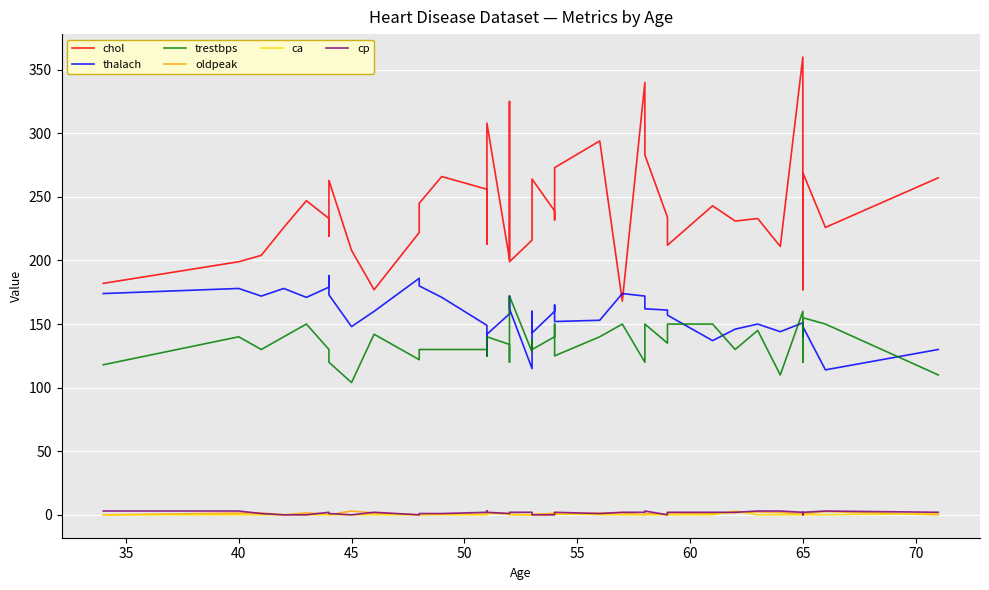

How many lines are shown in the chart?

6